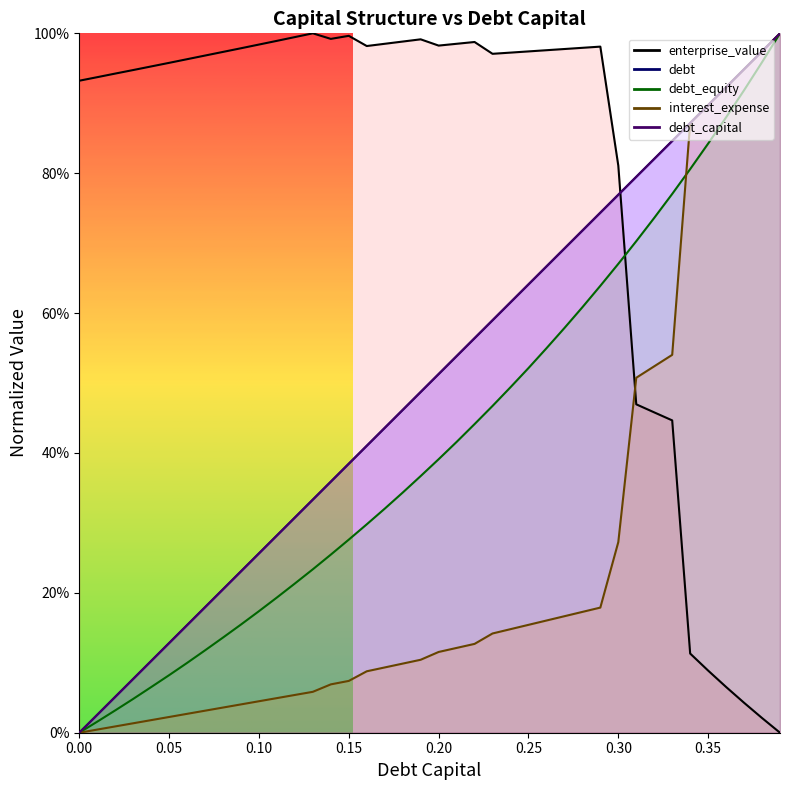

How many times do interest_expense and enterprise_value cross each other?

1